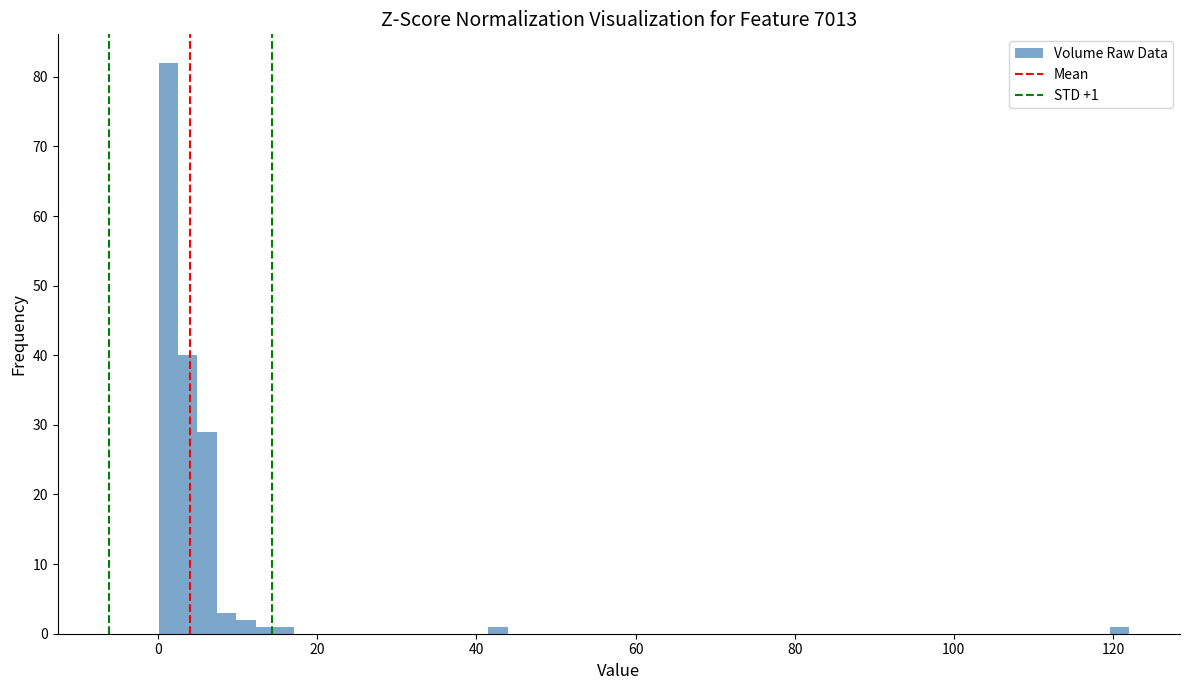

Read against the x-axis, roughly where is the centre of the tallest bar?

2